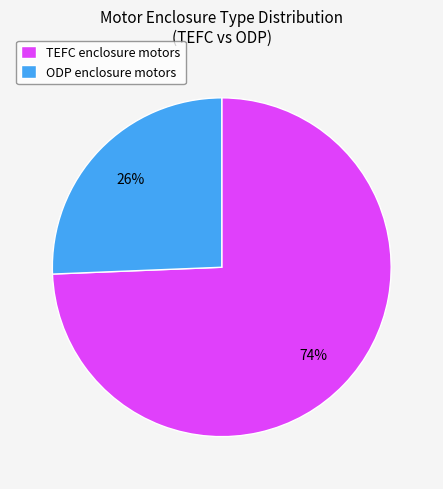

To the nearest percent, what percentage of the pie is ODP enclosure motors?

26%